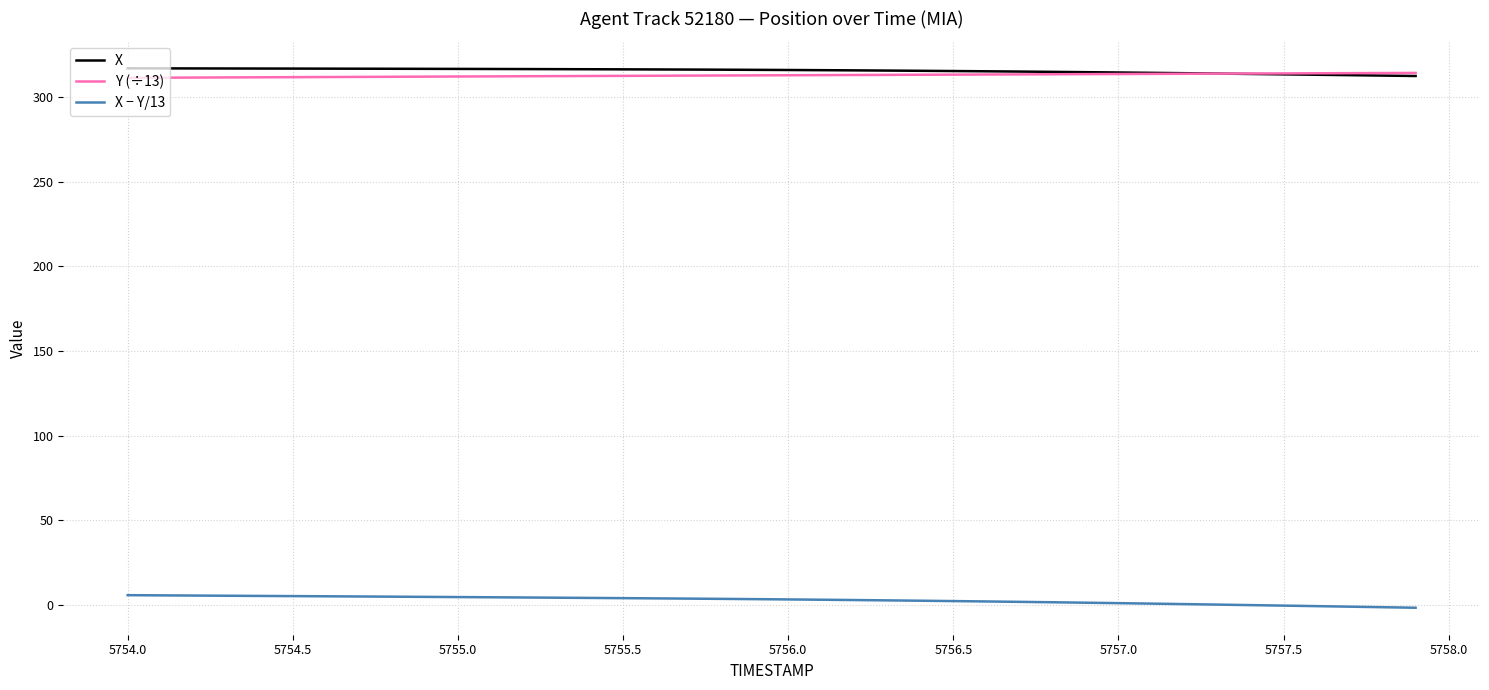

What is the maximum value for Y (÷13)?

314.5